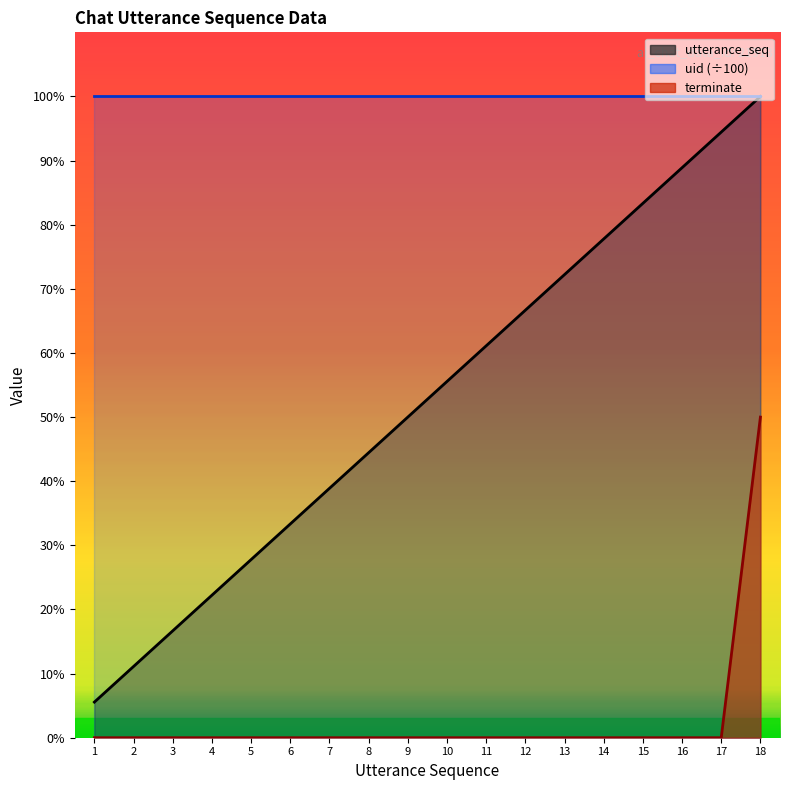

How many categories are shown in the chart?

18